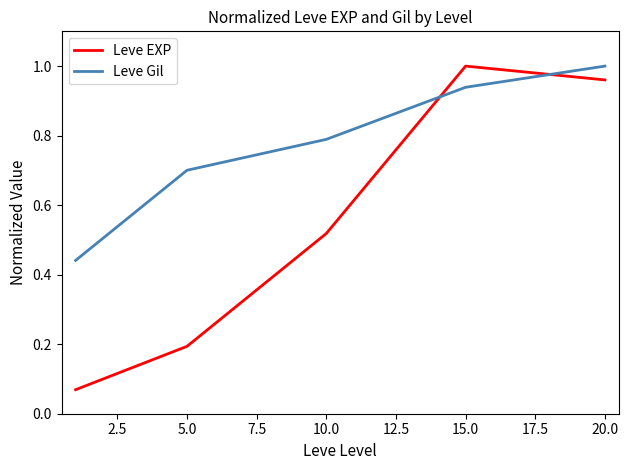

Which series has the largest total across all categories?

Leve Gil